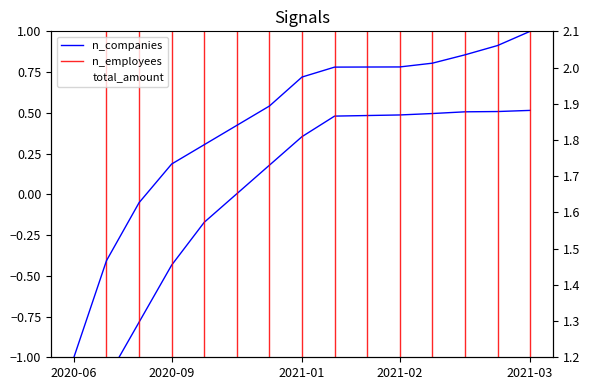

How many data points in n_companies are less than 0?

5